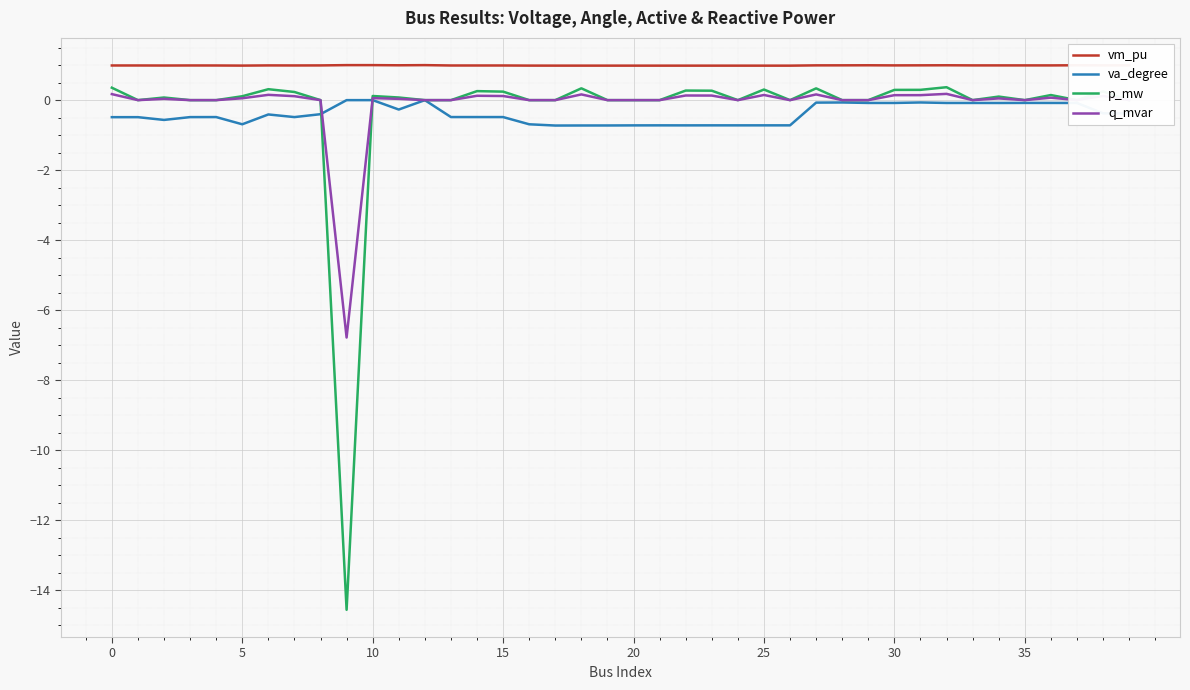

Which series has the widest spread of values?

p_mw